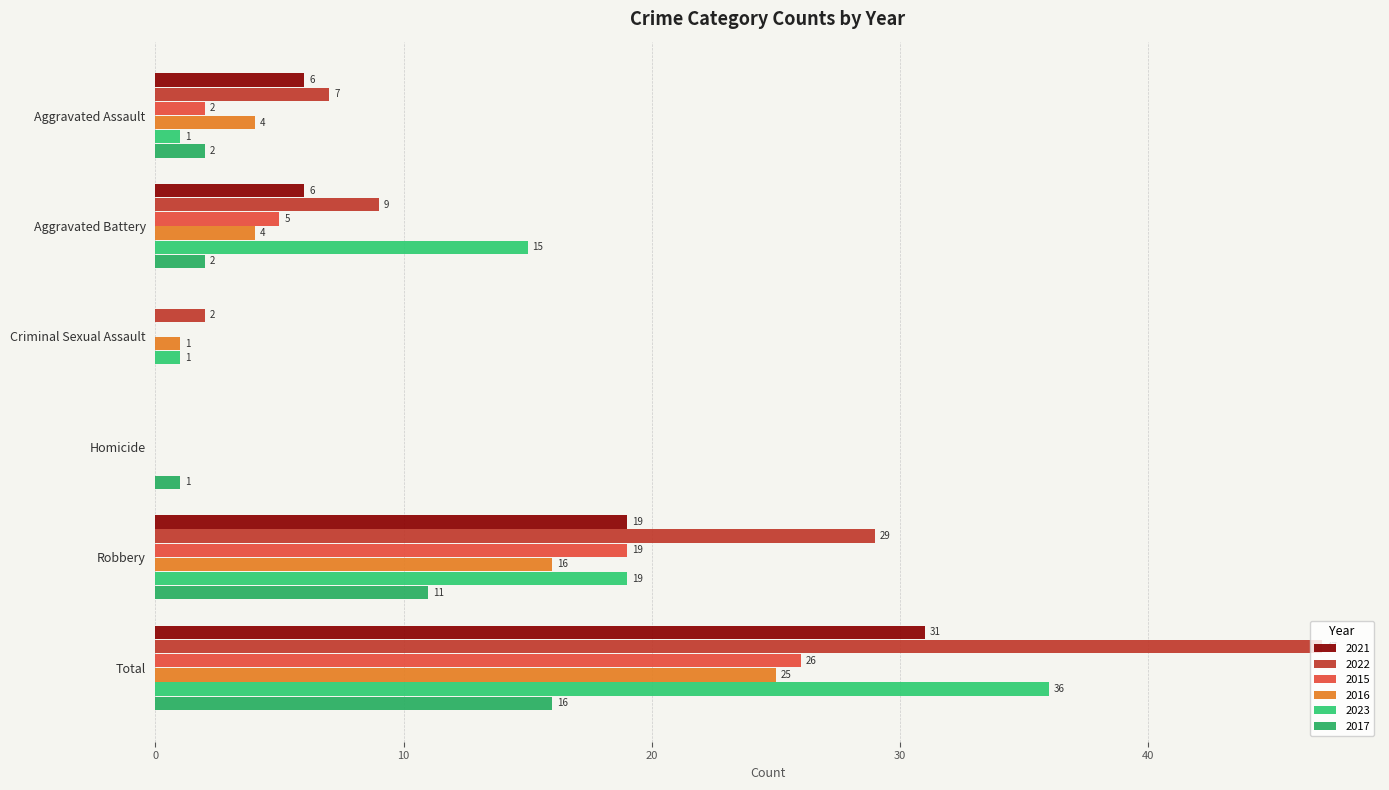

Reading left to right, extract all data points from this chart.

2021: 6	6	0	0	19	31
2022: 7	9	2	0	29	47
2015: 2	5	0	0	19	26
2016: 4	4	1	0	16	25
2023: 1	15	1	0	19	36
2017: 2	2	0	1	11	16